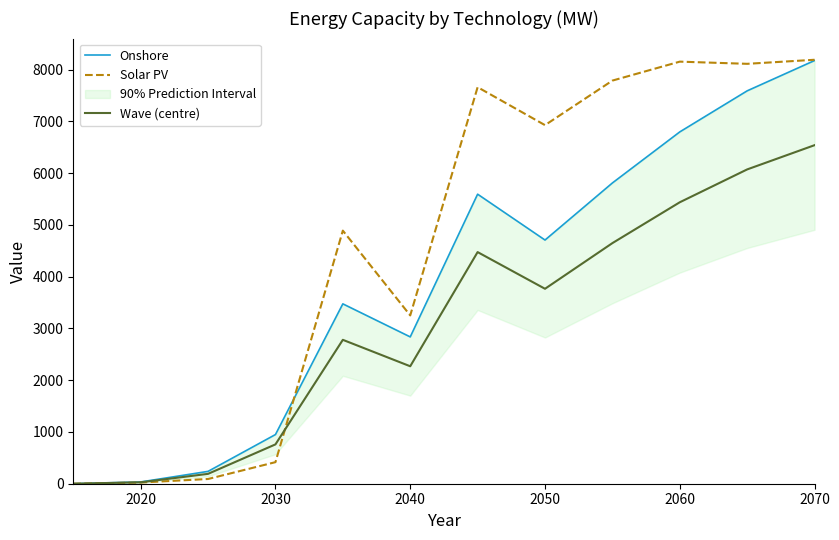

Which category has the highest value in the Wave (centre) series?

2070